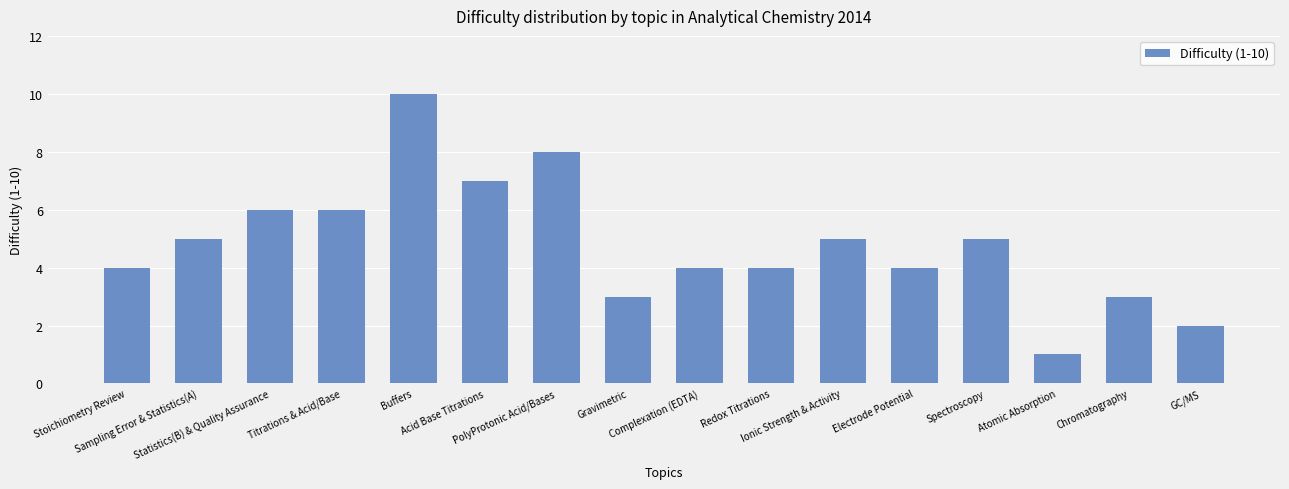

What is the label of the 15th bar from the left?

Chromatography